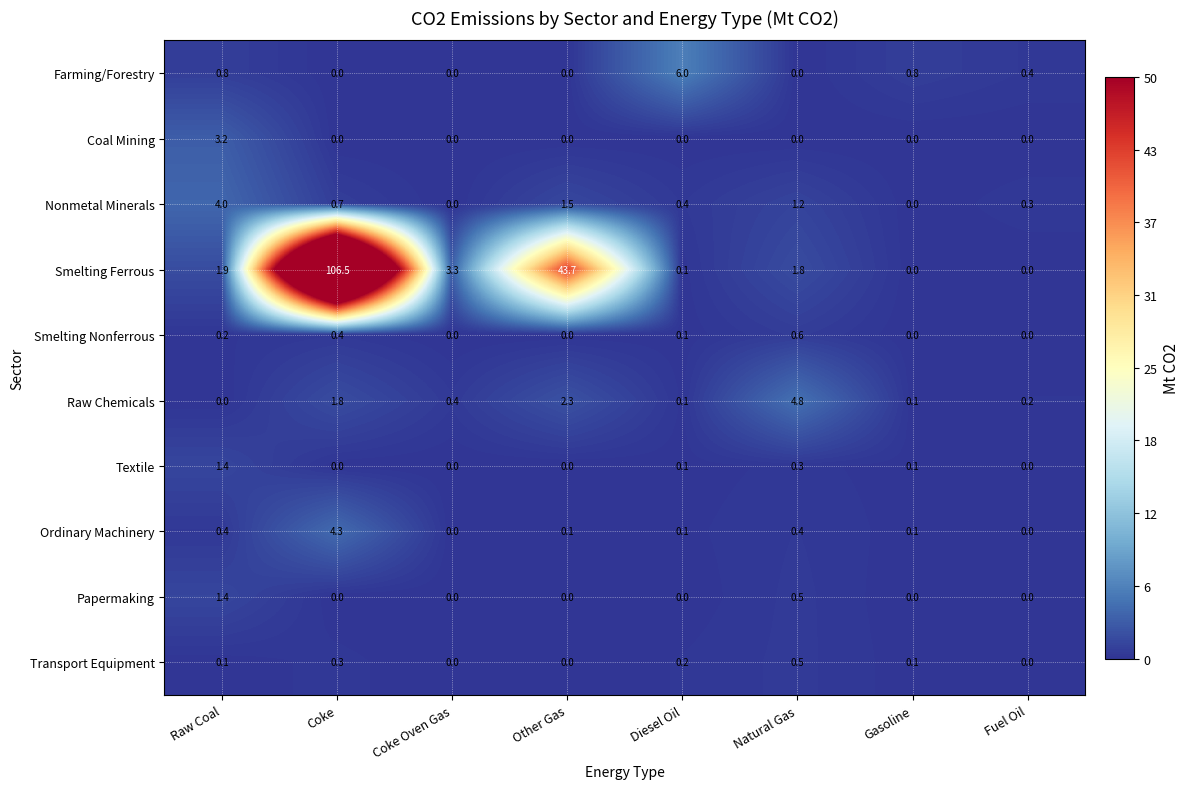

What is the difference between the maximum and minimum values in the Nonmetal Minerals series?

3.9